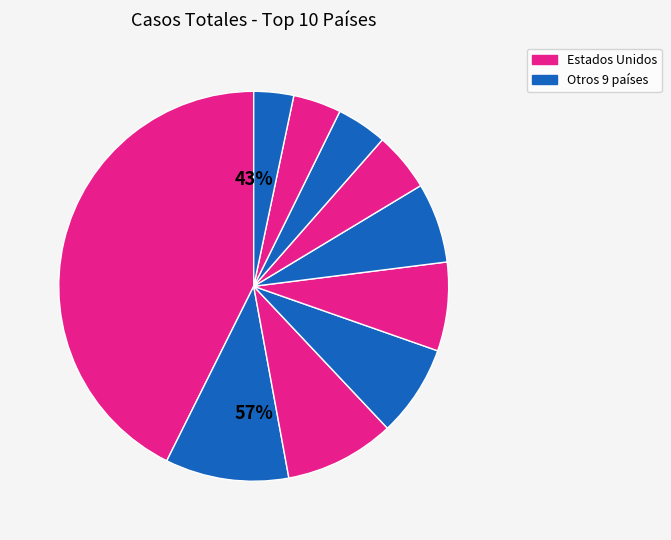

To the nearest percent, what is the combined percentage of Reino Unido and China?

11%